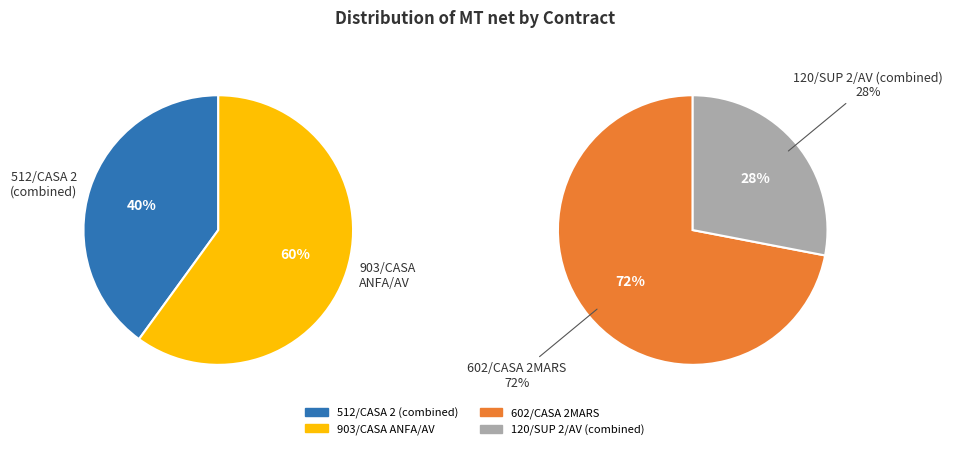

Between 120/SUP 2/AV (KHALID) and 602/CASA 2MARS, which is larger?

602/CASA 2MARS